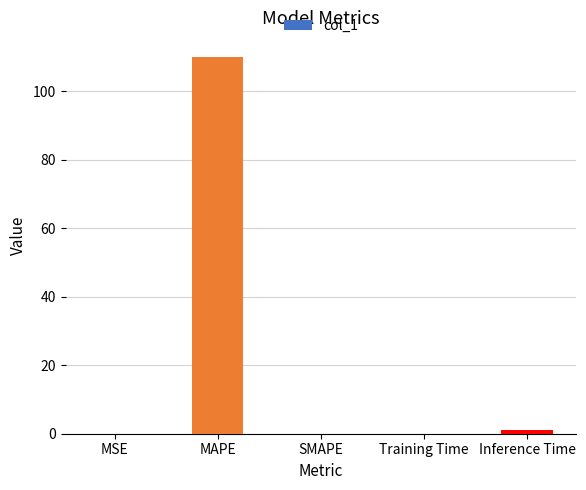

The chart shows a value of 0.0 at MSE. True or false?

True